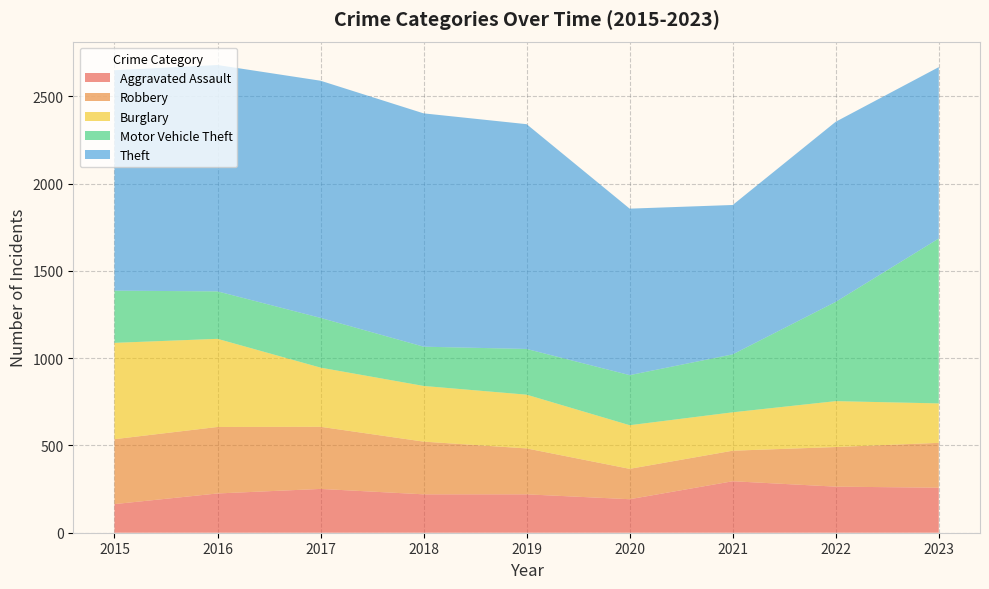

Reading left to right, transcribe all the data shown in this chart.

Aggravated Assault: 2015=164	2016=225	2017=251	2018=220	2019=220	2020=192	2021=295	2022=264	2023=258
Robbery: 2015=372	2016=381	2017=356	2018=302	2019=263	2020=174	2021=175	2022=227	2023=257
Burglary: 2015=552	2016=505	2017=339	2018=319	2019=308	2020=250	2021=220	2022=263	2023=226
Motor Vehicle Theft: 2015=299	2016=272	2017=285	2018=225	2019=262	2020=287	2021=332	2022=569	2023=945
Theft: 2015=1263	2016=1297	2017=1359	2018=1337	2019=1288	2020=954	2021=856	2022=1032	2023=982